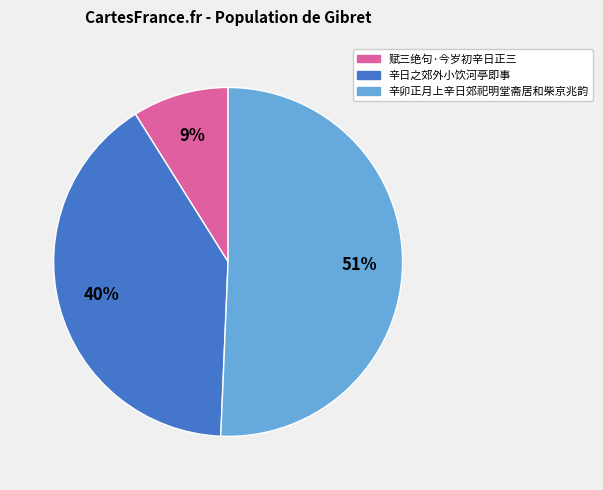

Count the number of slices in the pie.

3